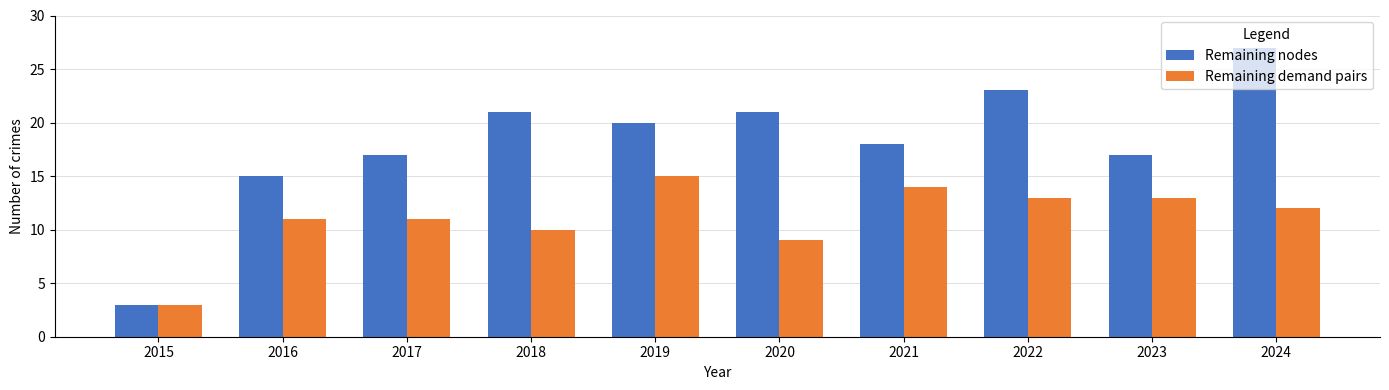

The Remaining nodes series shows 20 at 2019. True or false?

True